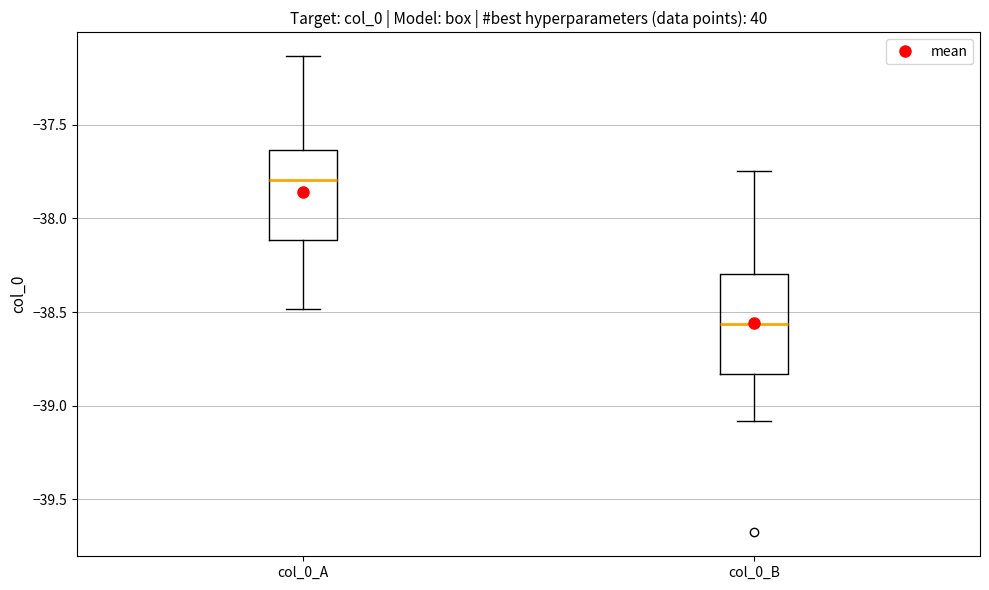

Which box's median line is the lowest?

col_0_B